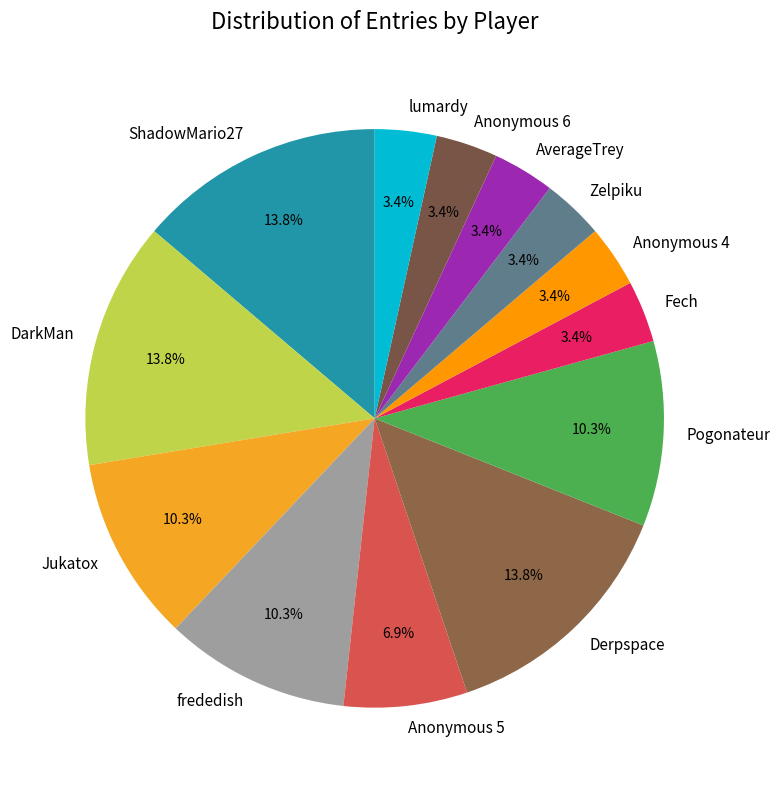

Approximately how many times larger is the value at AverageTrey compared to Anonymous 4?

1.0